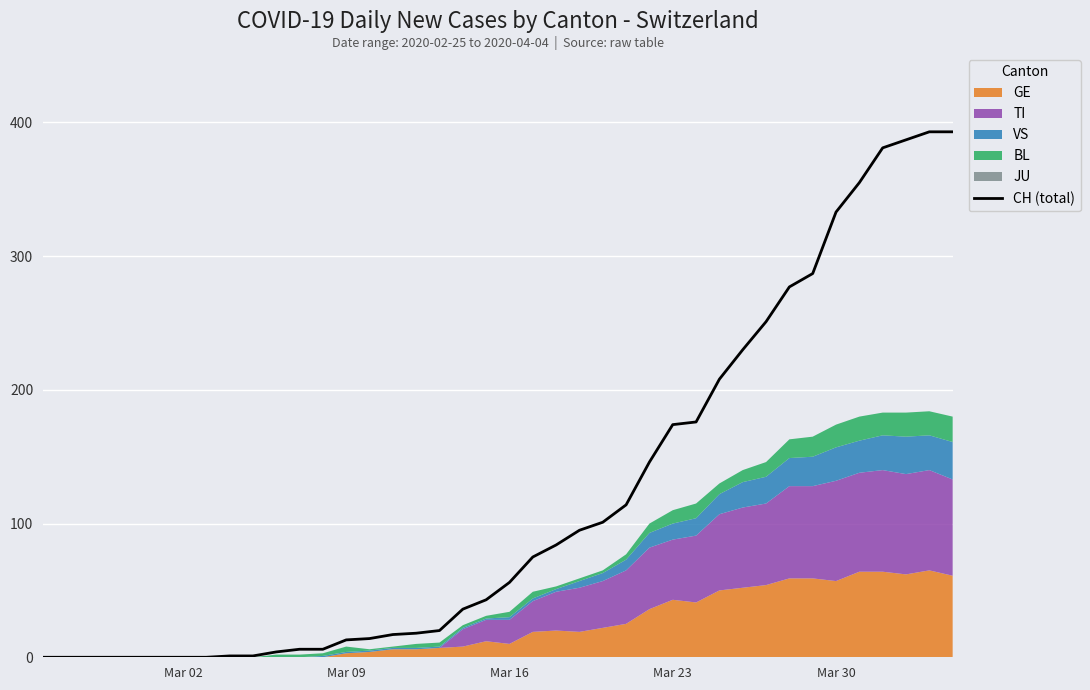

Is it true that CH (total) equals 303 at Mar 23?

False